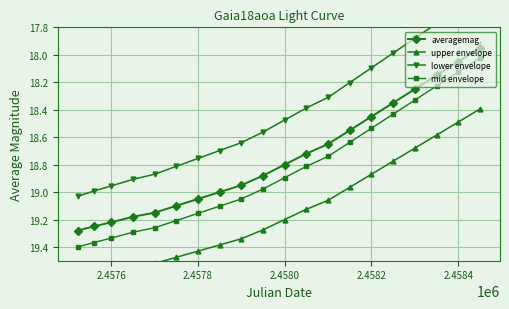

What is the minimum value for upper envelope?

18.4